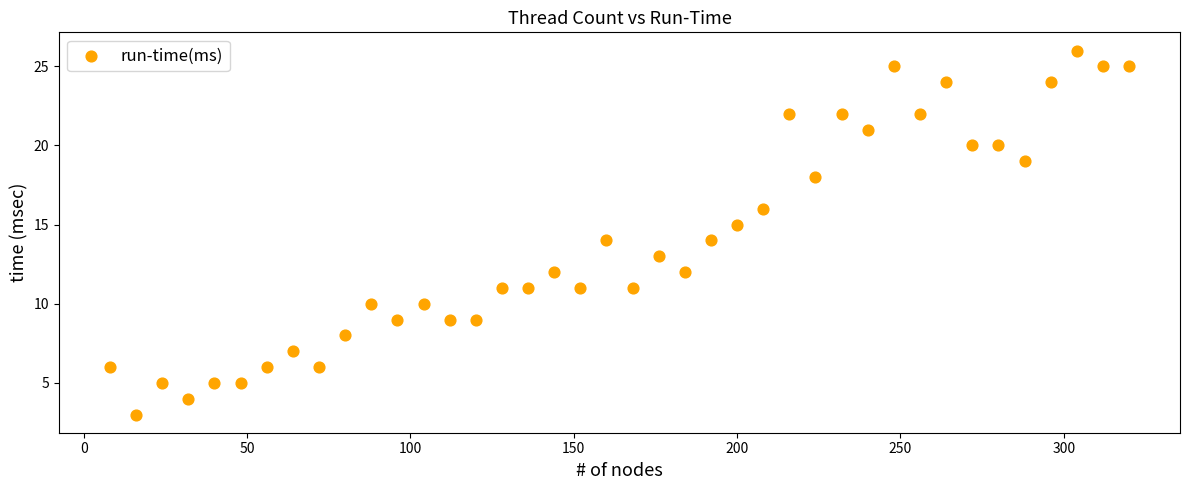

What is the range of X values (max minus min)?

312